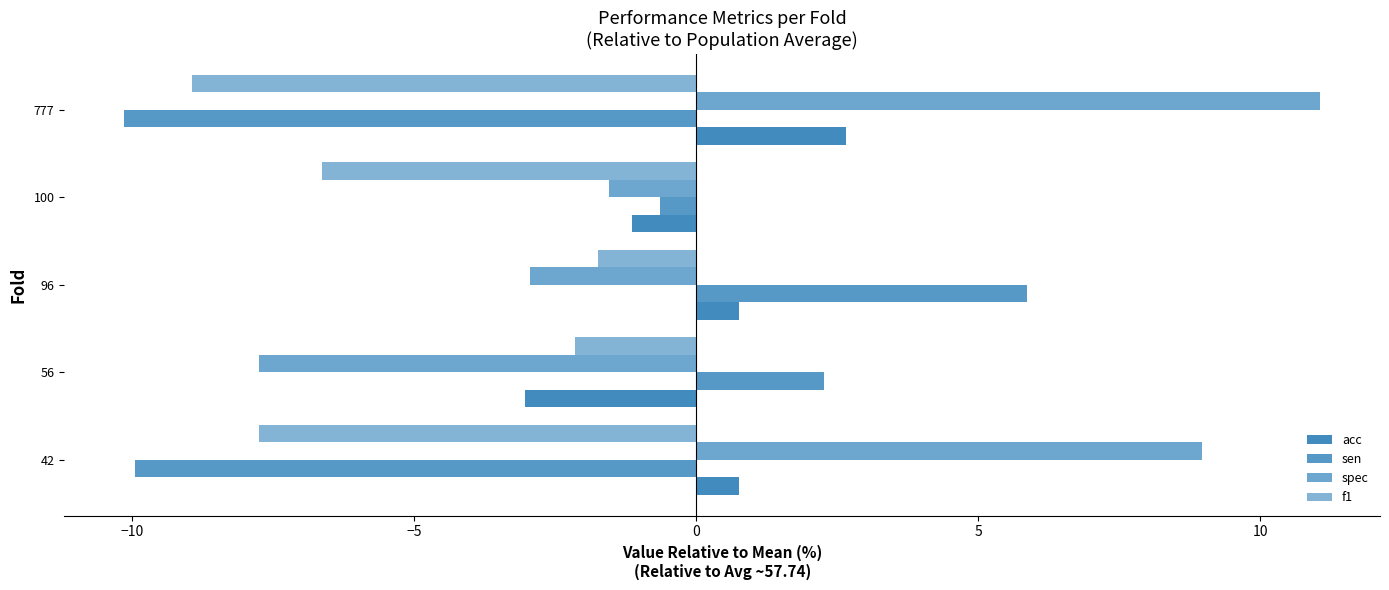

What is the sum of all sen values?

-12.6